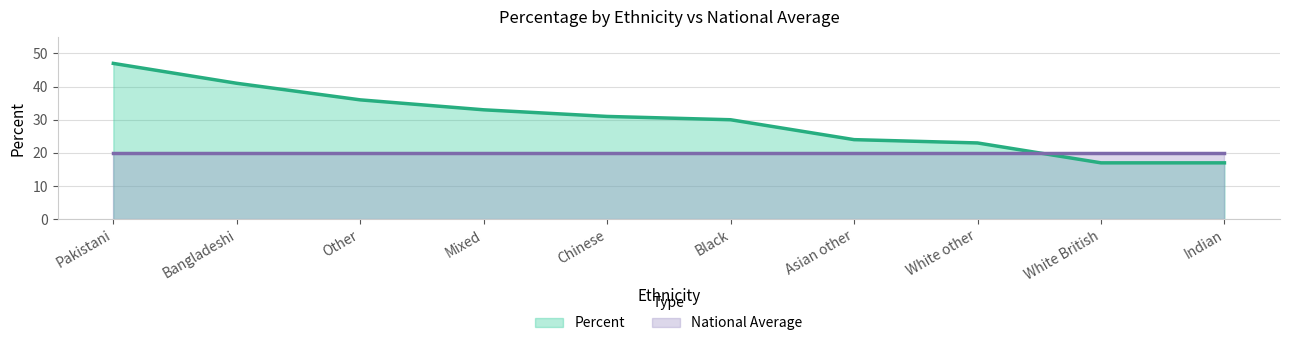

What is the greatest value displayed?

47